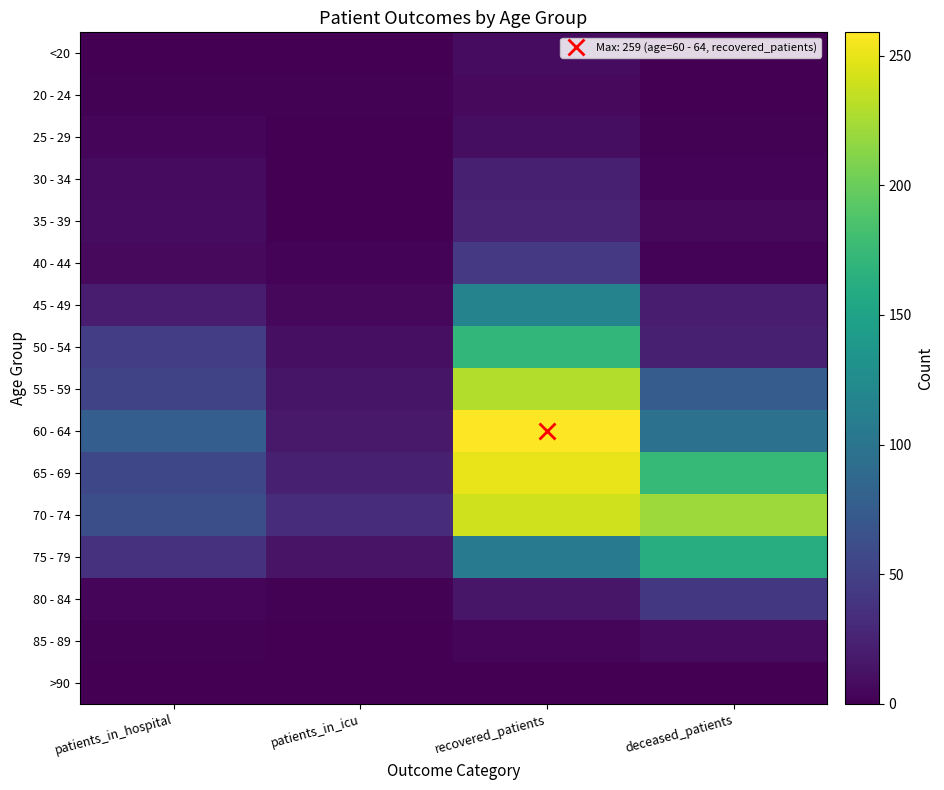

Reading left to right, extract all data points from this chart.

<20: patients_in_hospital=0	patients_in_icu=0	recovered_patients=9	deceased_patients=1
20 - 24: patients_in_hospital=2	patients_in_icu=2	recovered_patients=7	deceased_patients=0
25 - 29: patients_in_hospital=4	patients_in_icu=1	recovered_patients=10	deceased_patients=2
30 - 34: patients_in_hospital=8	patients_in_icu=0	recovered_patients=23	deceased_patients=3
35 - 39: patients_in_hospital=9	patients_in_icu=1	recovered_patients=25	deceased_patients=6
40 - 44: patients_in_hospital=7	patients_in_icu=3	recovered_patients=43	deceased_patients=3
45 - 49: patients_in_hospital=20	patients_in_icu=6	recovered_patients=116	deceased_patients=20
50 - 54: patients_in_hospital=47	patients_in_icu=11	recovered_patients=171	deceased_patients=23
55 - 59: patients_in_hospital=53	patients_in_icu=15	recovered_patients=229	deceased_patients=75
60 - 64: patients_in_hospital=77	patients_in_icu=18	recovered_patients=259	deceased_patients=98
65 - 69: patients_in_hospital=56	patients_in_icu=23	recovered_patients=250	deceased_patients=174
70 - 74: patients_in_hospital=62	patients_in_icu=33	recovered_patients=240	deceased_patients=221
75 - 79: patients_in_hospital=37	patients_in_icu=14	recovered_patients=107	deceased_patients=161
80 - 84: patients_in_hospital=4	patients_in_icu=2	recovered_patients=16	deceased_patients=42
85 - 89: patients_in_hospital=2	patients_in_icu=0	recovered_patients=4	deceased_patients=8
>90: patients_in_hospital=0	patients_in_icu=0	recovered_patients=1	deceased_patients=0